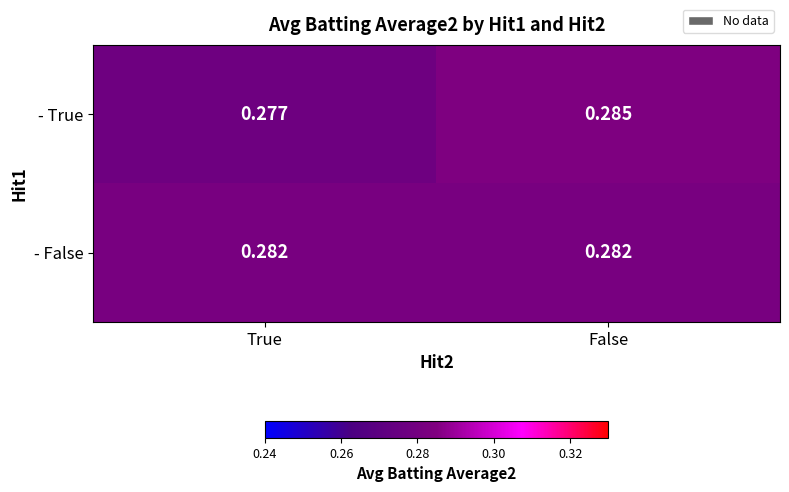

At which label is - True closest to 0?

True